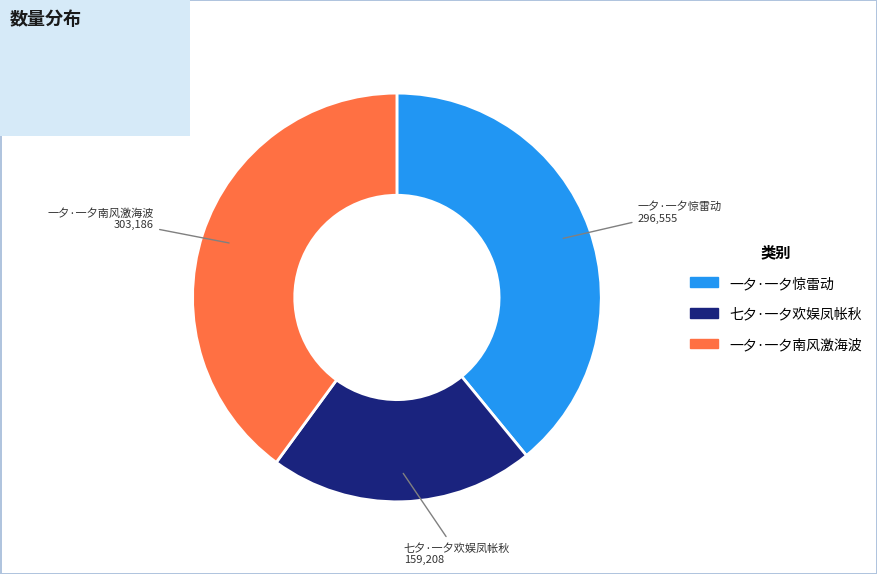

Approximately how many times larger is the value at 一夕·一夕惊雷动 compared to 一夕·一夕南风激海波?

1.0